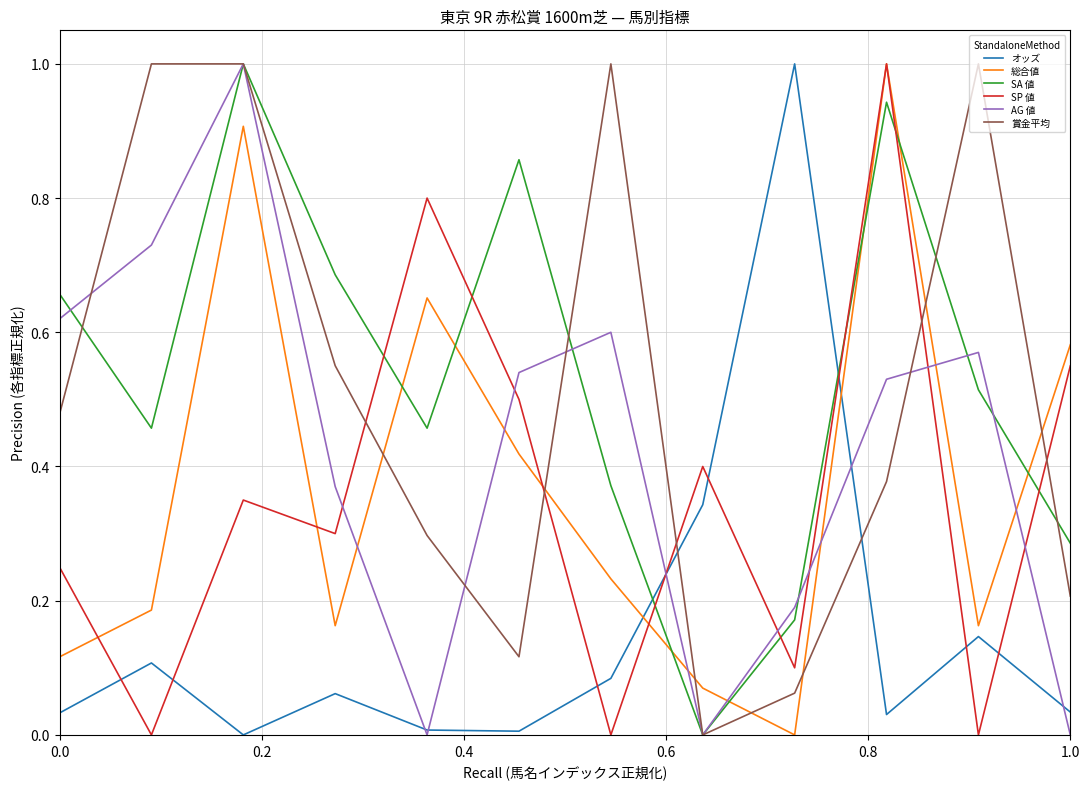

How many times do 総合値 and 賞金平均 cross each other?

7